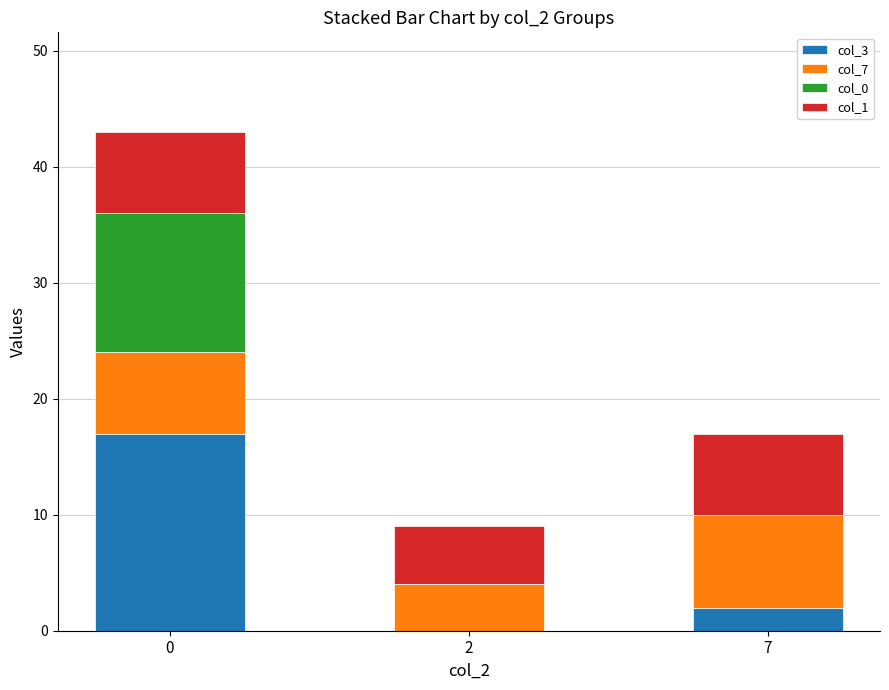

The value of col_3 at 2 is -6. True or false?

False